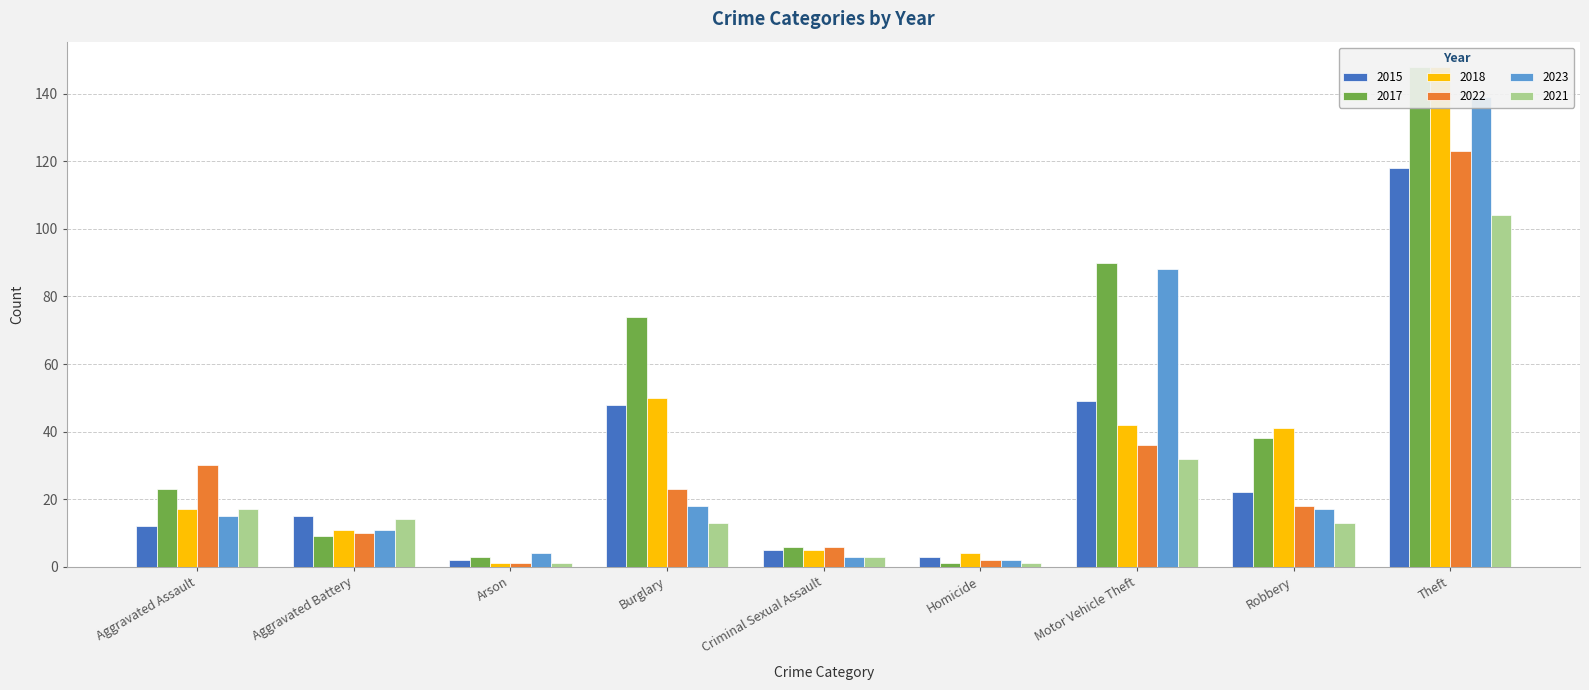

What is the lowest value of the 2023 series?

2